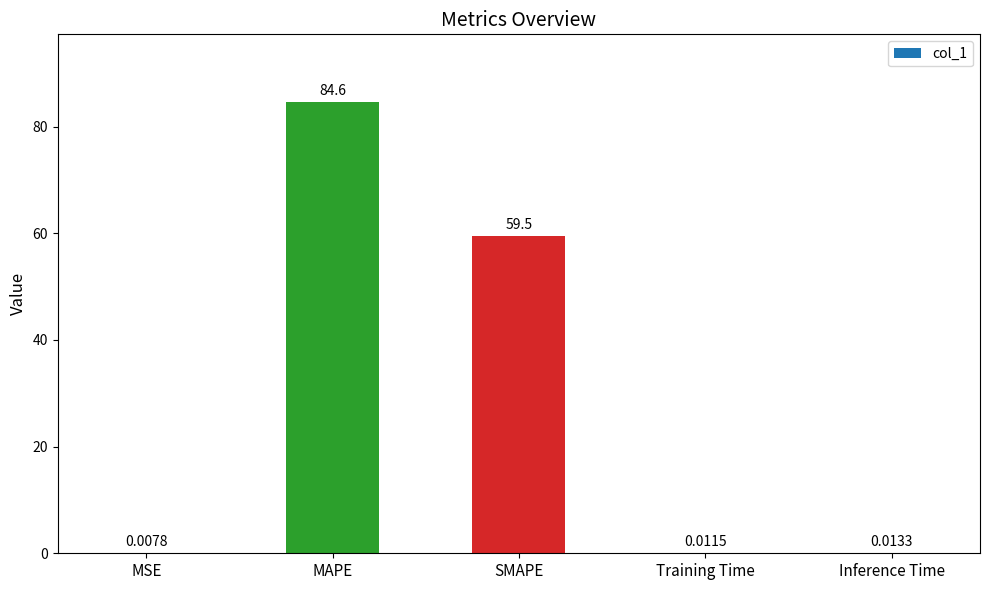

What is the change in value from SMAPE to Inference Time?

-59.4